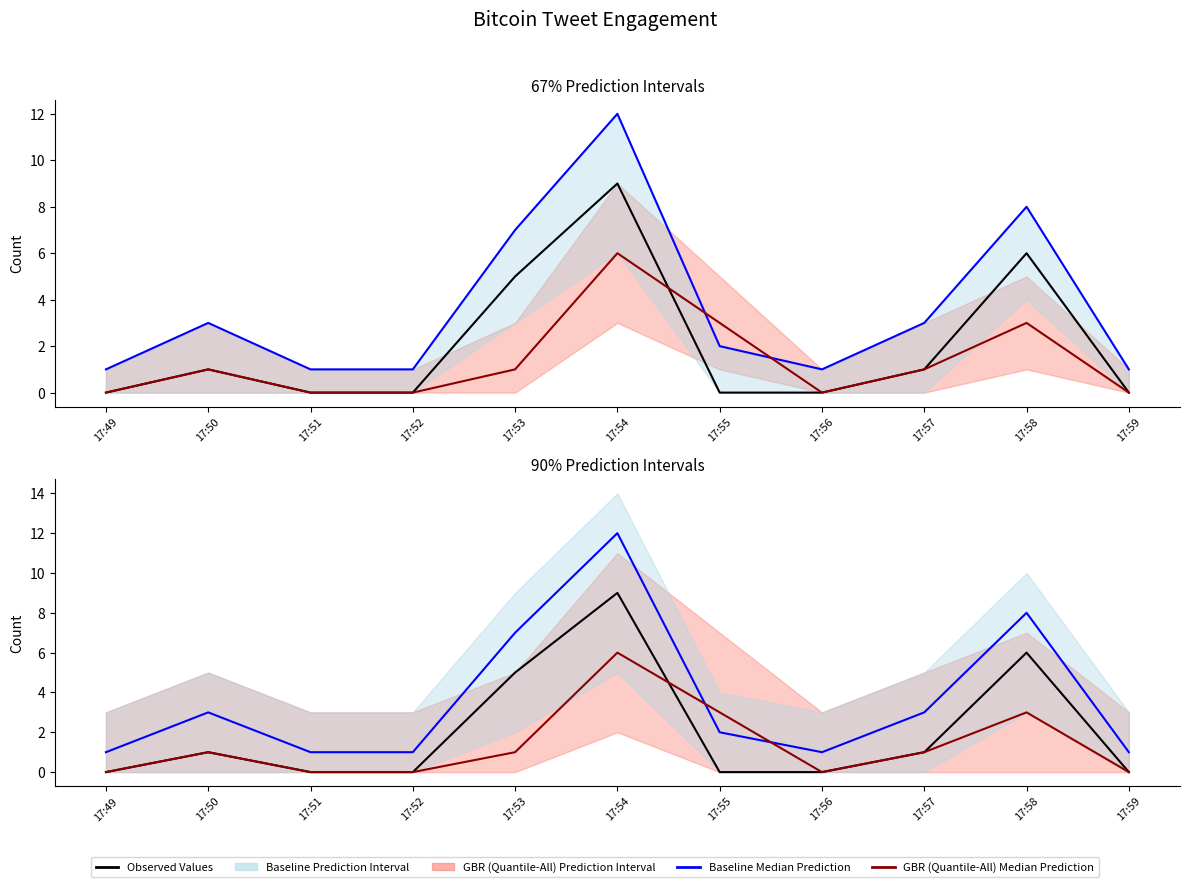

Reading left to right, transcribe all the data shown in this chart.

Observed Values: 0	1	0	0	5	9	0	0	1	6	0
Baseline Median Prediction: 1	3	1	1	7	12	2	1	3	8	1
GBR (Quantile-All) Median Prediction: 0	1	0	0	1	6	3	0	1	3	0